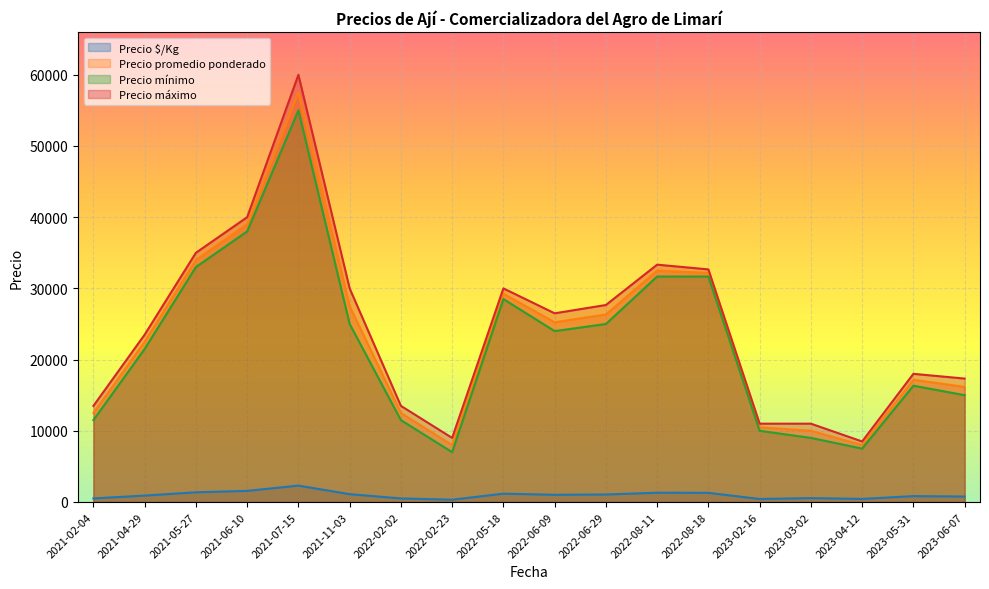

True or false: Precio máximo has a value of 8314 at 2023-03-02.

False